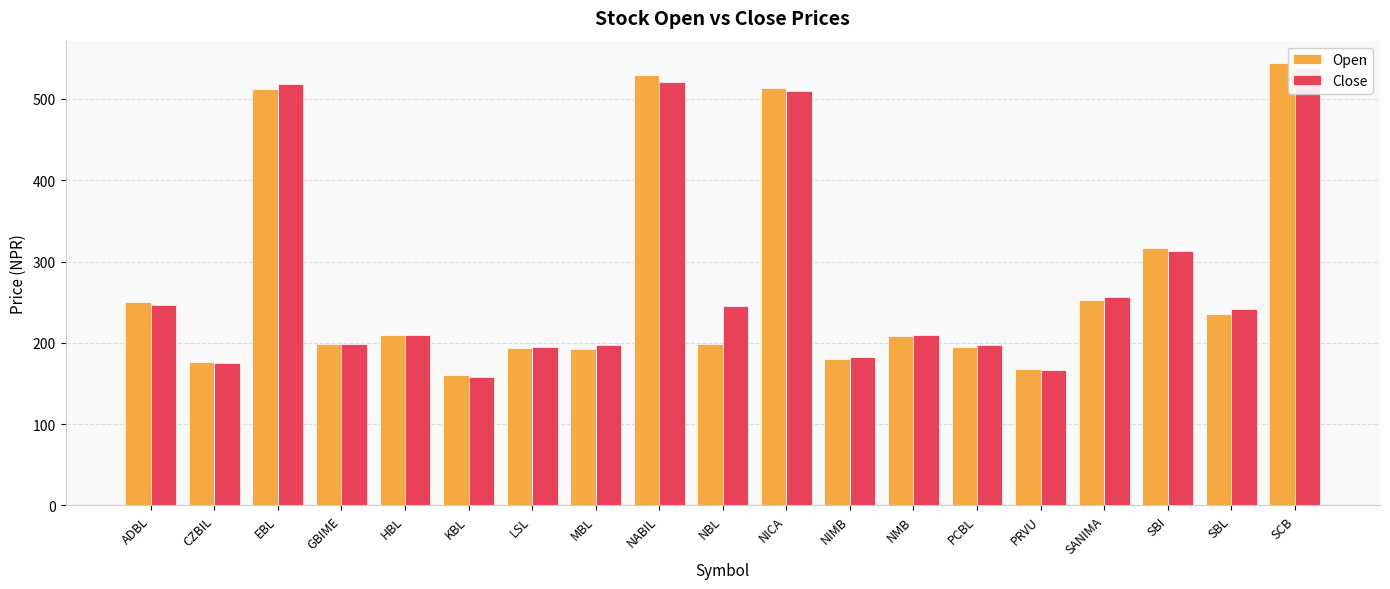

What is the label of the 14th bar from the left?

PCBL